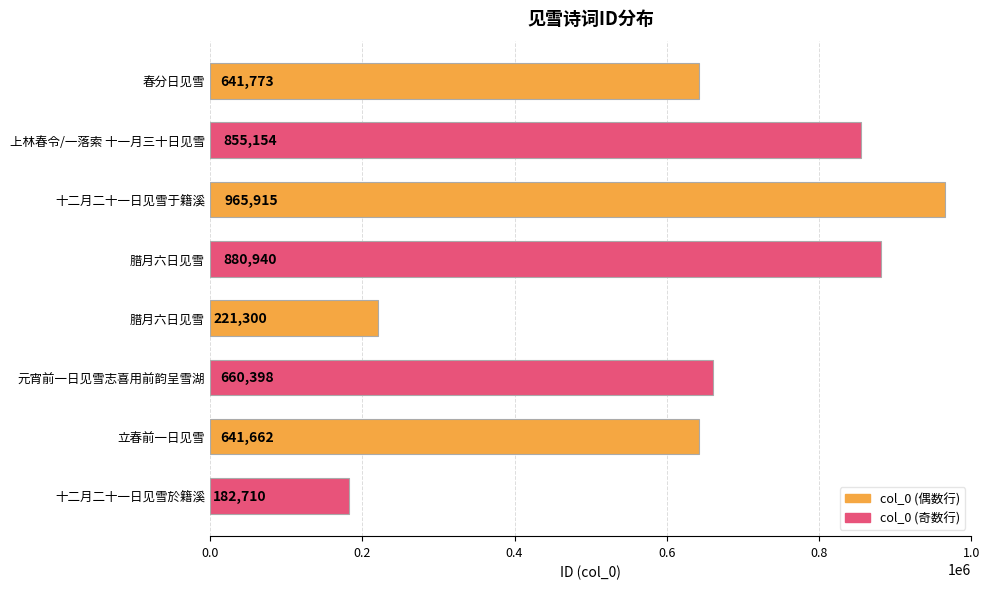

Which label corresponds to the smallest value in the chart?

十二月二十一日见雪於籍溪